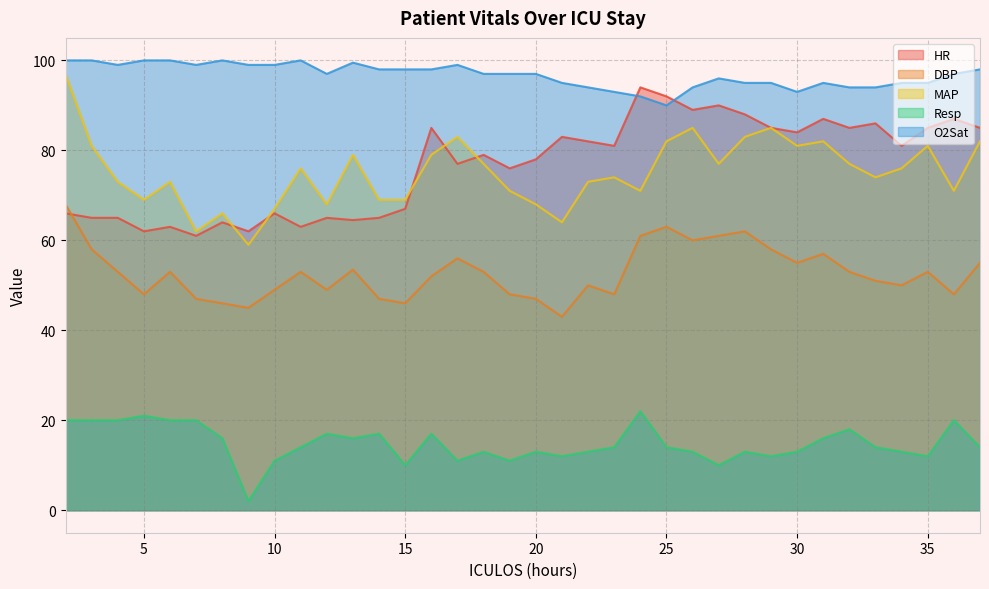

At which category does the chart reach its peak across all series?

2